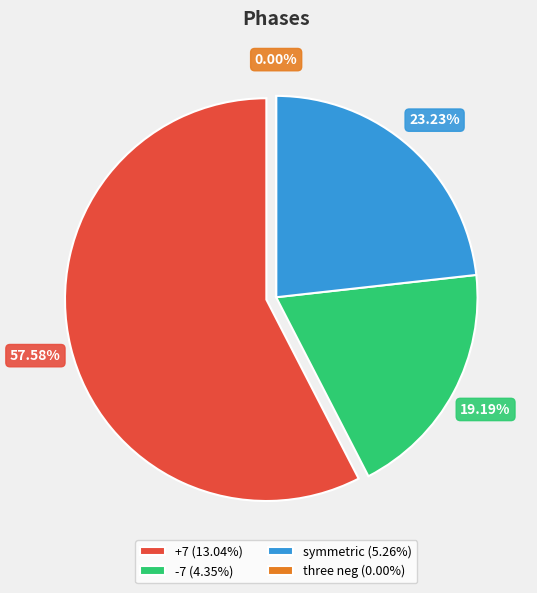

What percentage is NOT represented by three neg?

100.0%